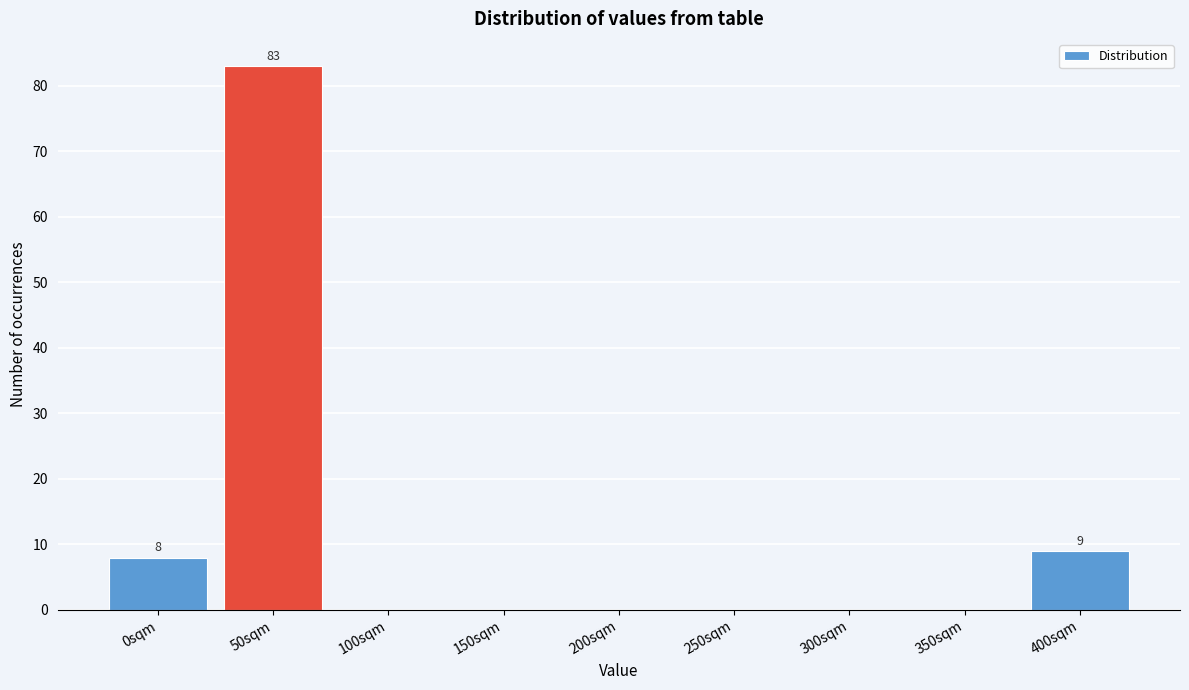

Reading right to left, what are all the values shown in this chart?

400sqm=9	350sqm=0	300sqm=0	250sqm=0	200sqm=0	150sqm=0	100sqm=0	50sqm=83	0sqm=8